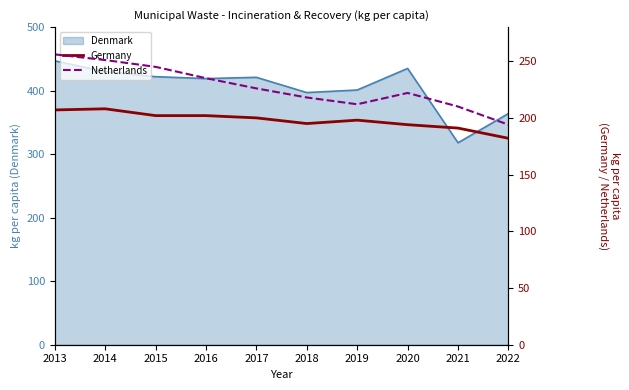

True or false: Germany and Netherlands intersect in this chart.

False